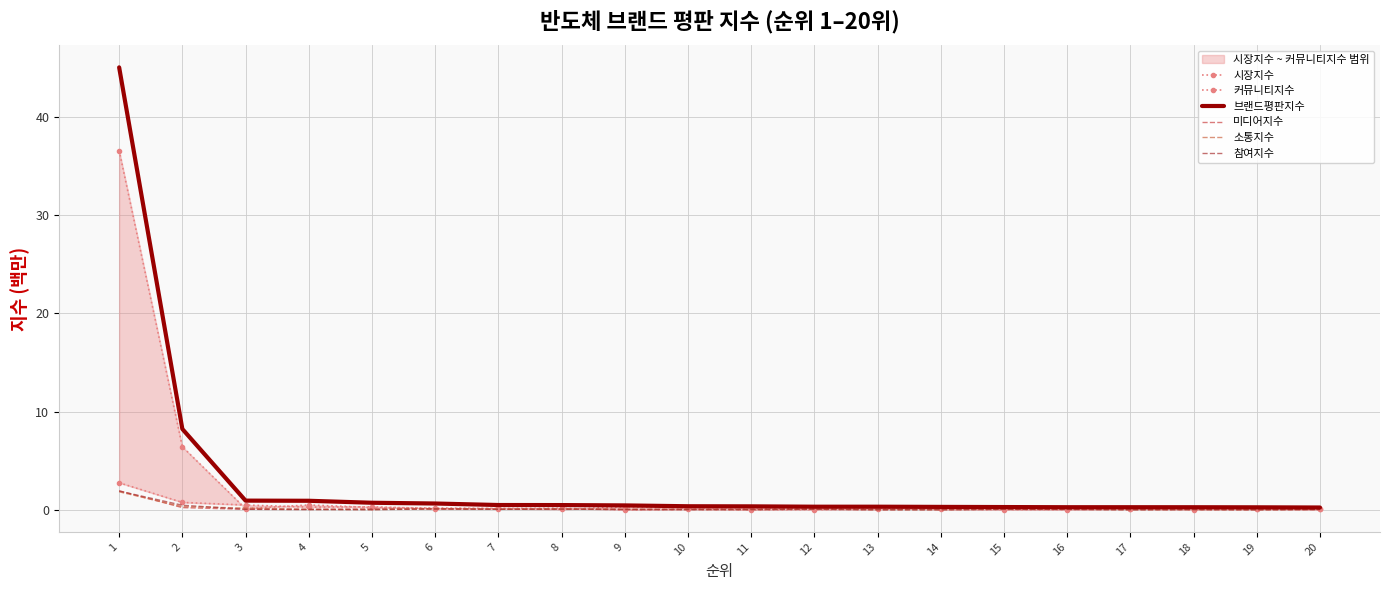

What is the value of the 시장지수 point at the 5th from the left?

0.2